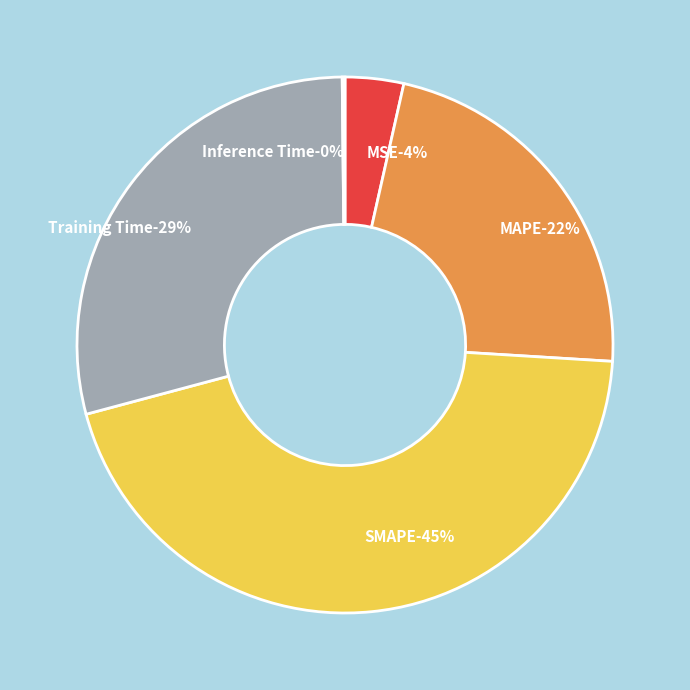

How many segments does this pie chart have?

5